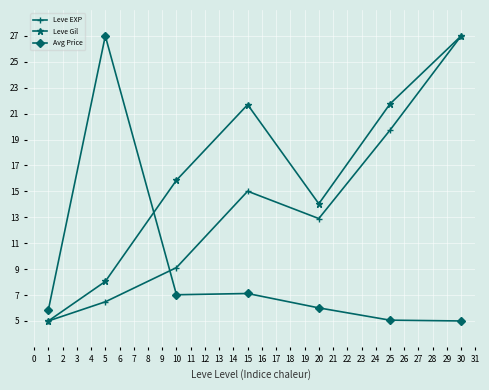

List the series in order of their overall mean, highest first.

Leve Gil, Leve EXP, Avg Price